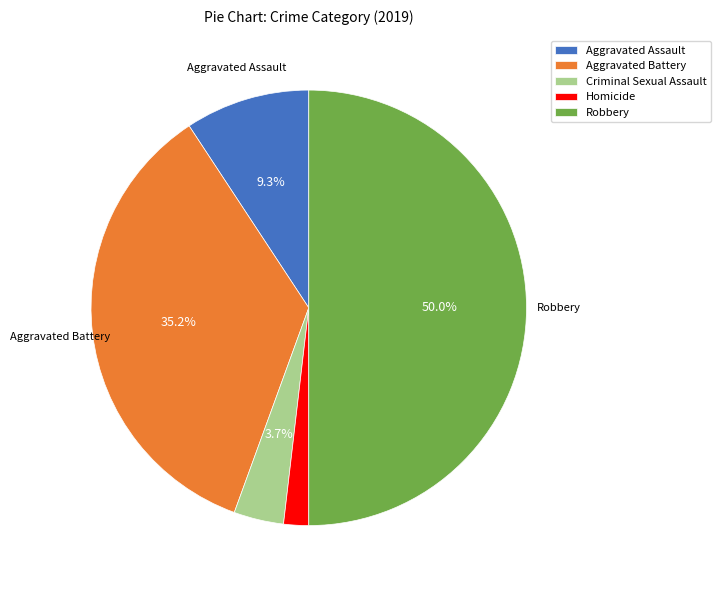

How many segments does this pie chart have?

5